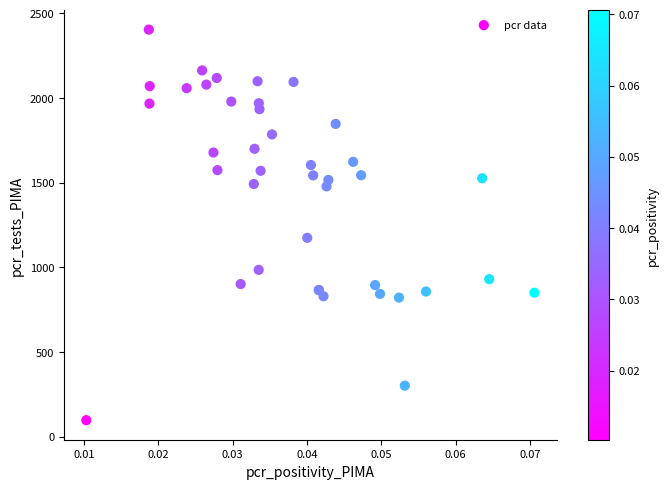

What Y value in the scatter plot is closest to 1250?

1174